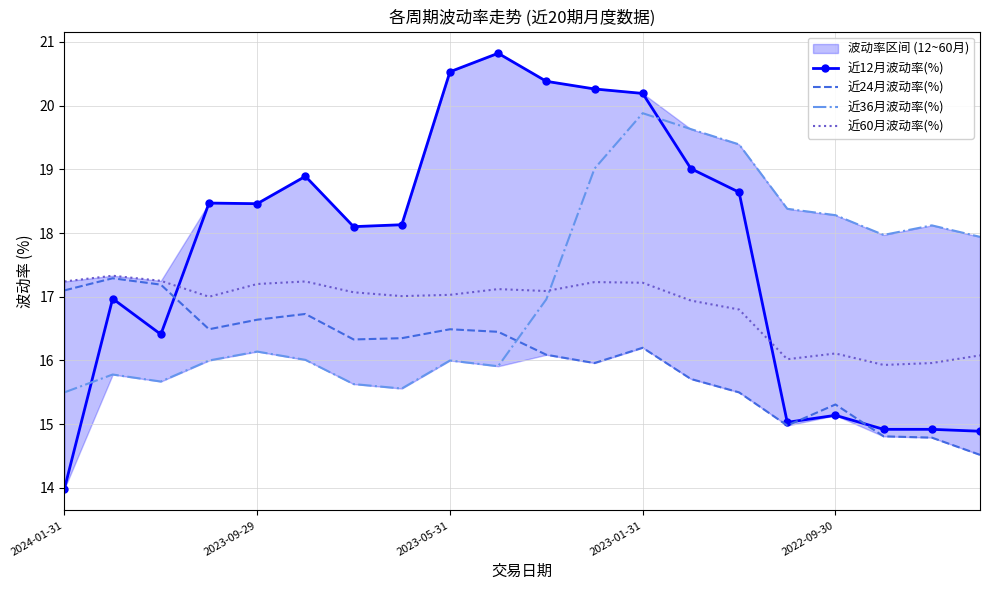

What is the total value across all series at 14?

70.3